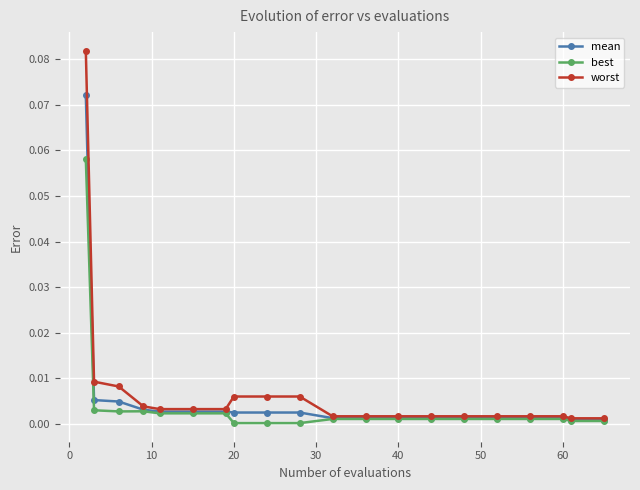

Rank the series by their maximum value, from highest to lowest.

worst, mean, best